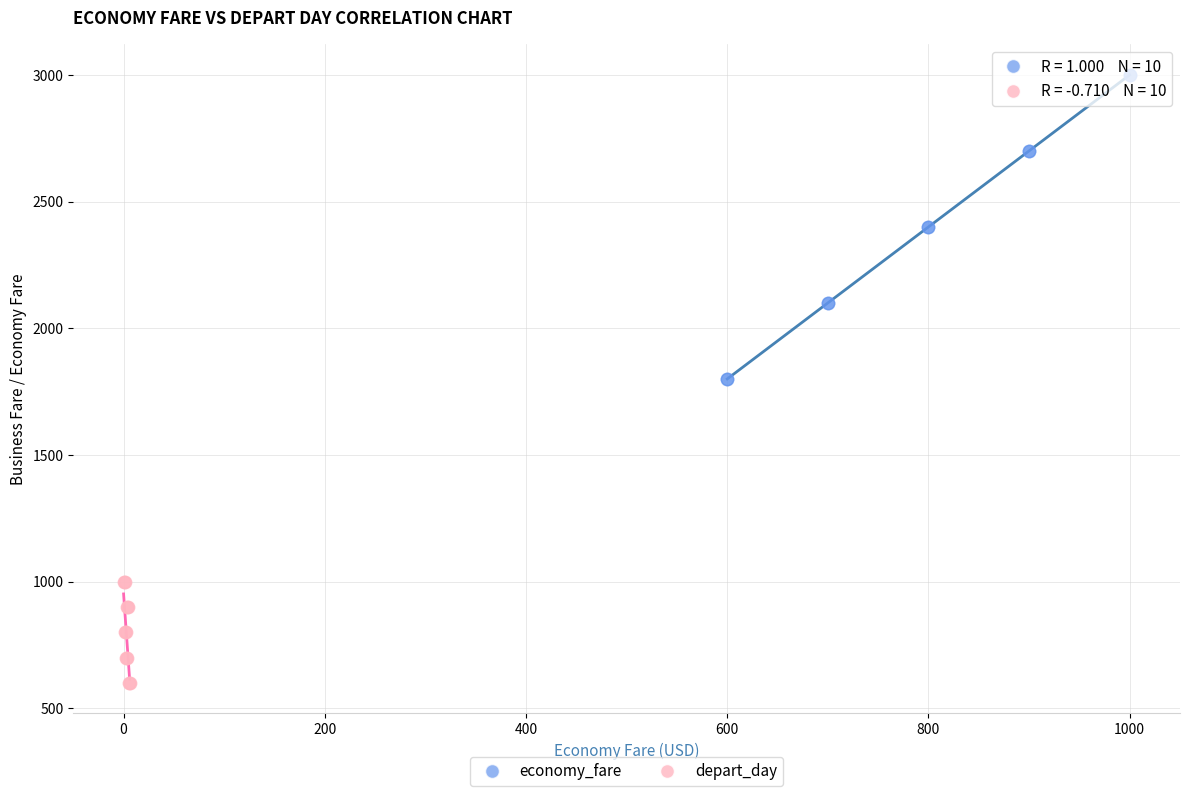

Which series reaches the minimum Y coordinate?

depart_day